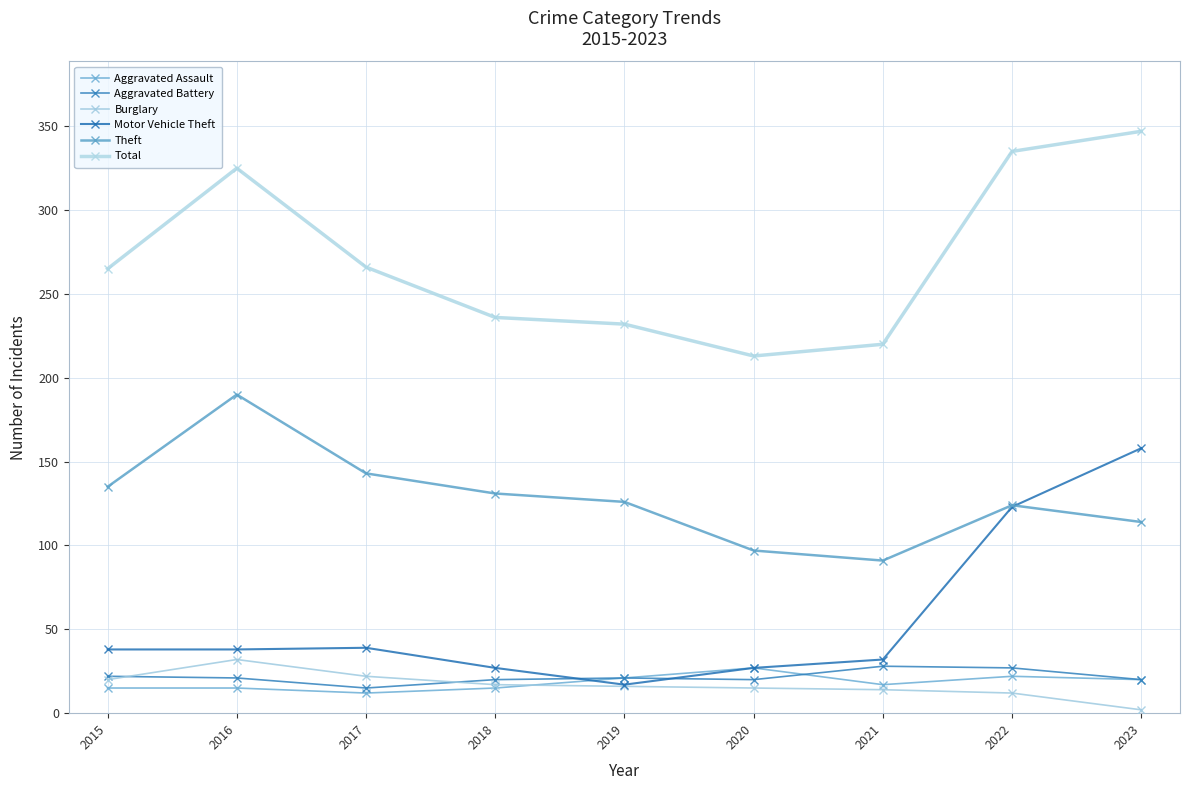

Is this an area chart (filled region under the line)?

No